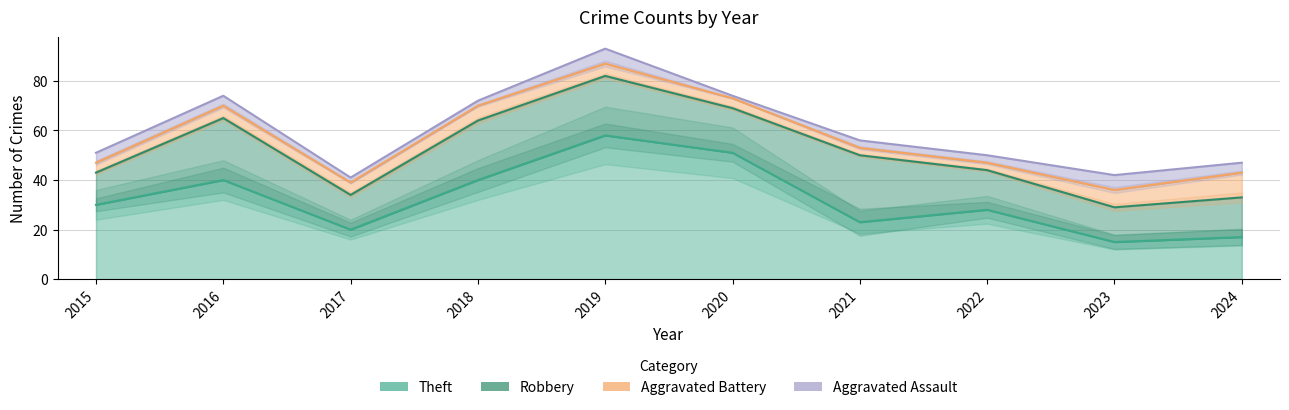

True or false: Robbery has more than 0 interior local peaks.

True